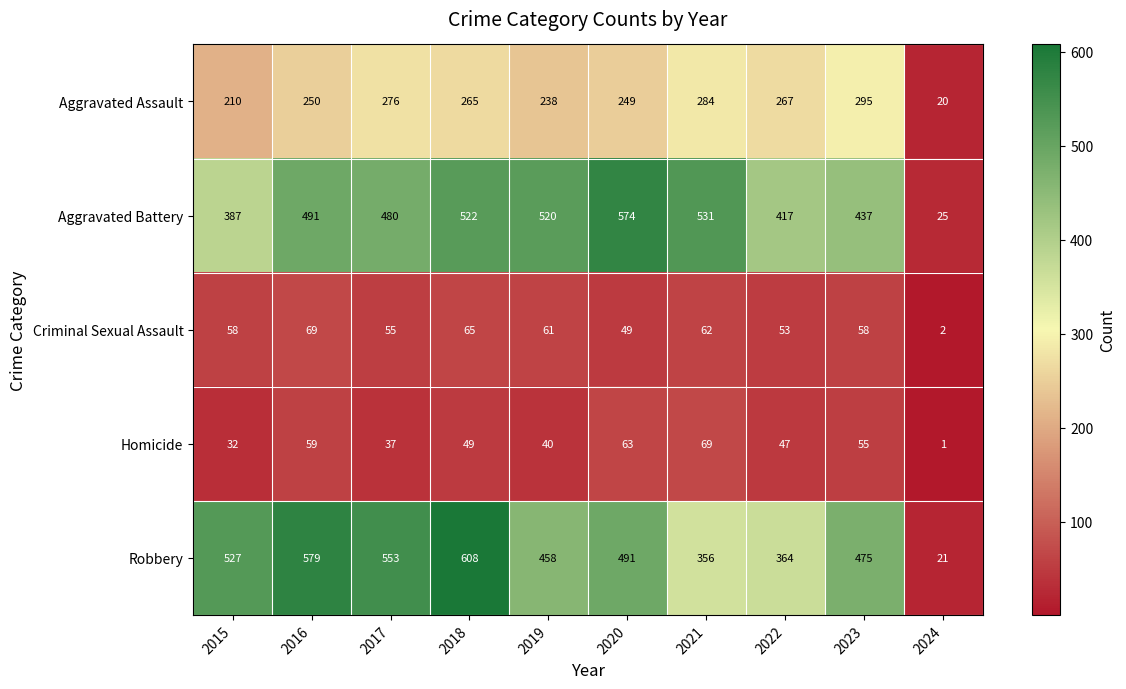

What is the total value across all series at 2017?

1401